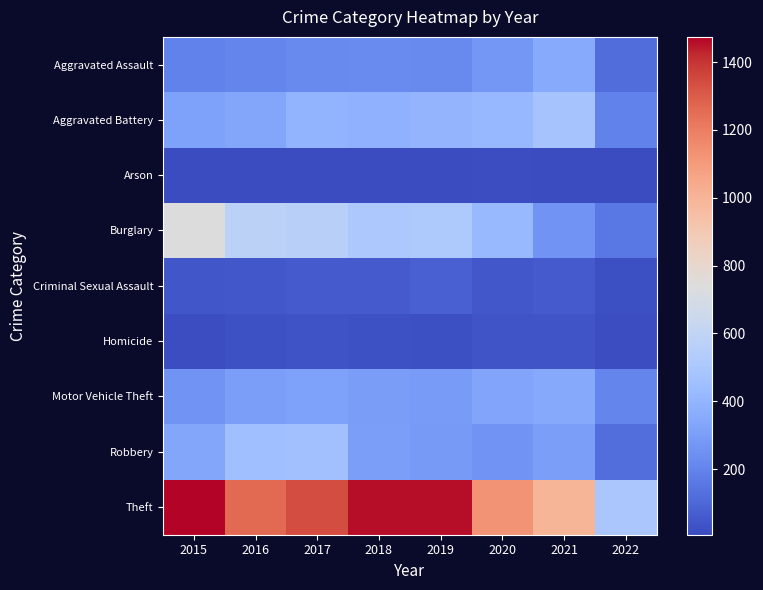

At how many categories does at least one series exceed 729?

7